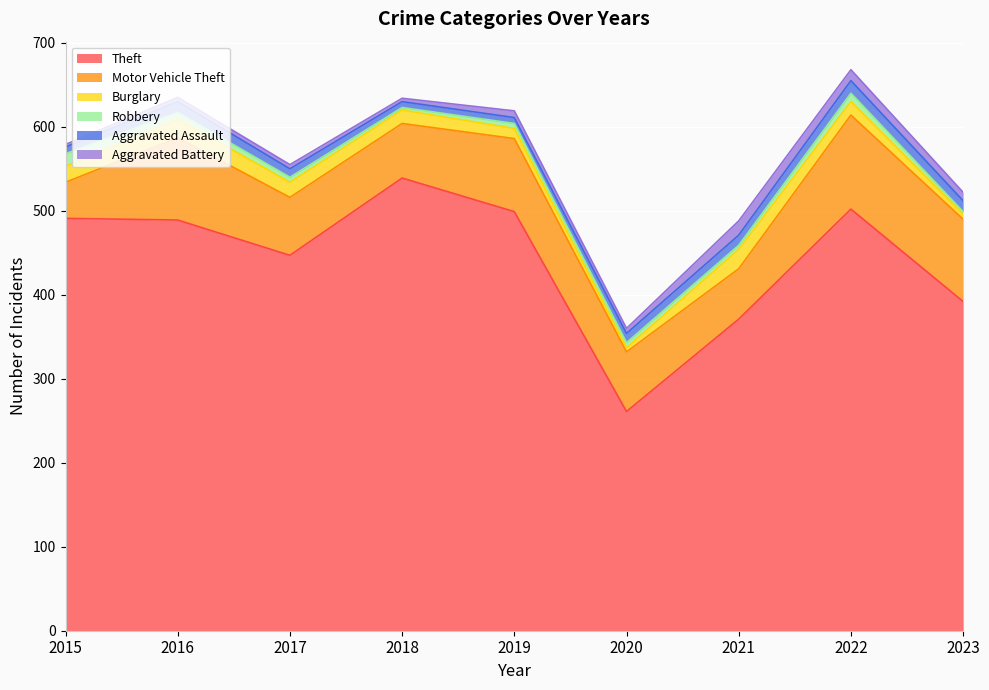

Which has a higher value, 2017 or 2018?

2018